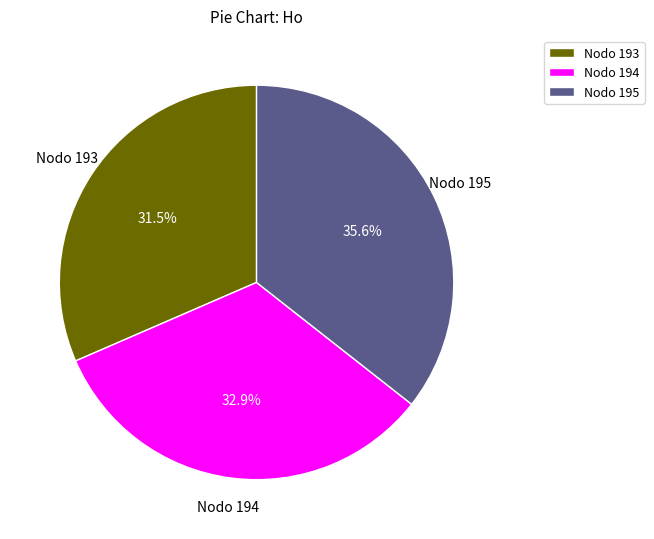

How many segments does this pie chart have?

3